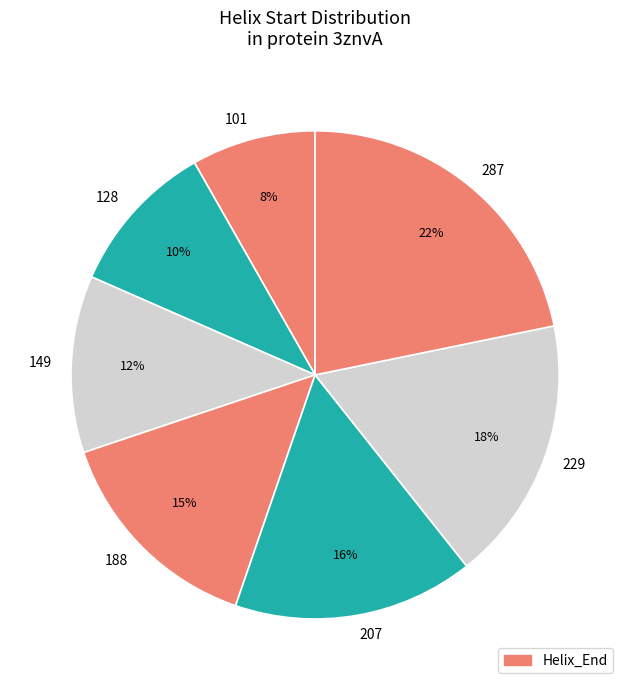

To the nearest percent, what is the combined percentage of 229 and 101?

26%